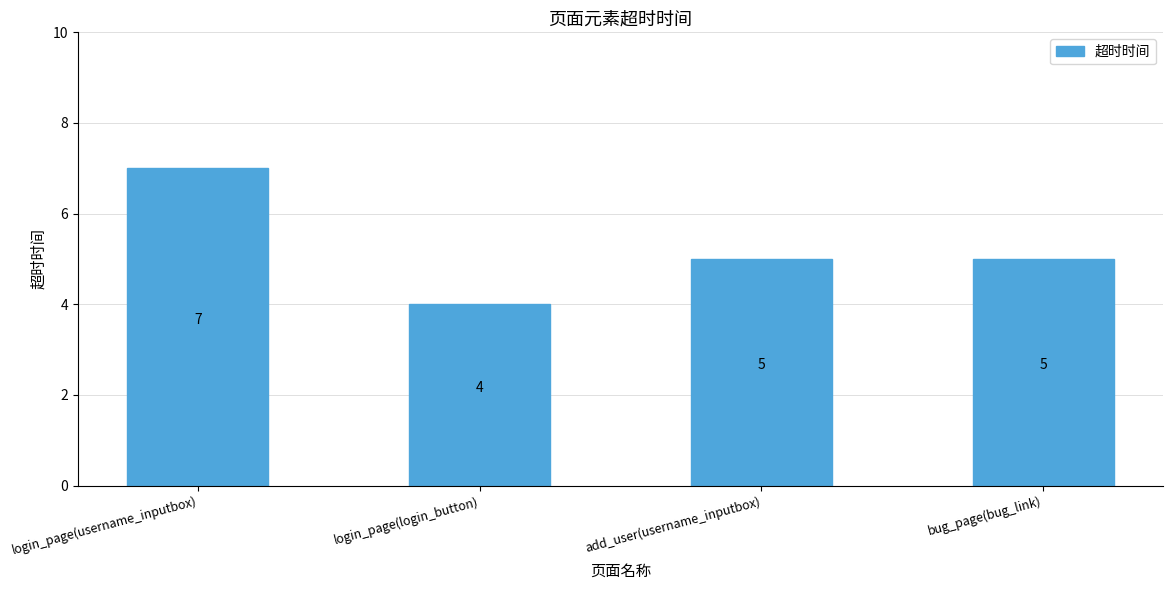

Which category has the highest value across all series?

login_page(username_inputbox)